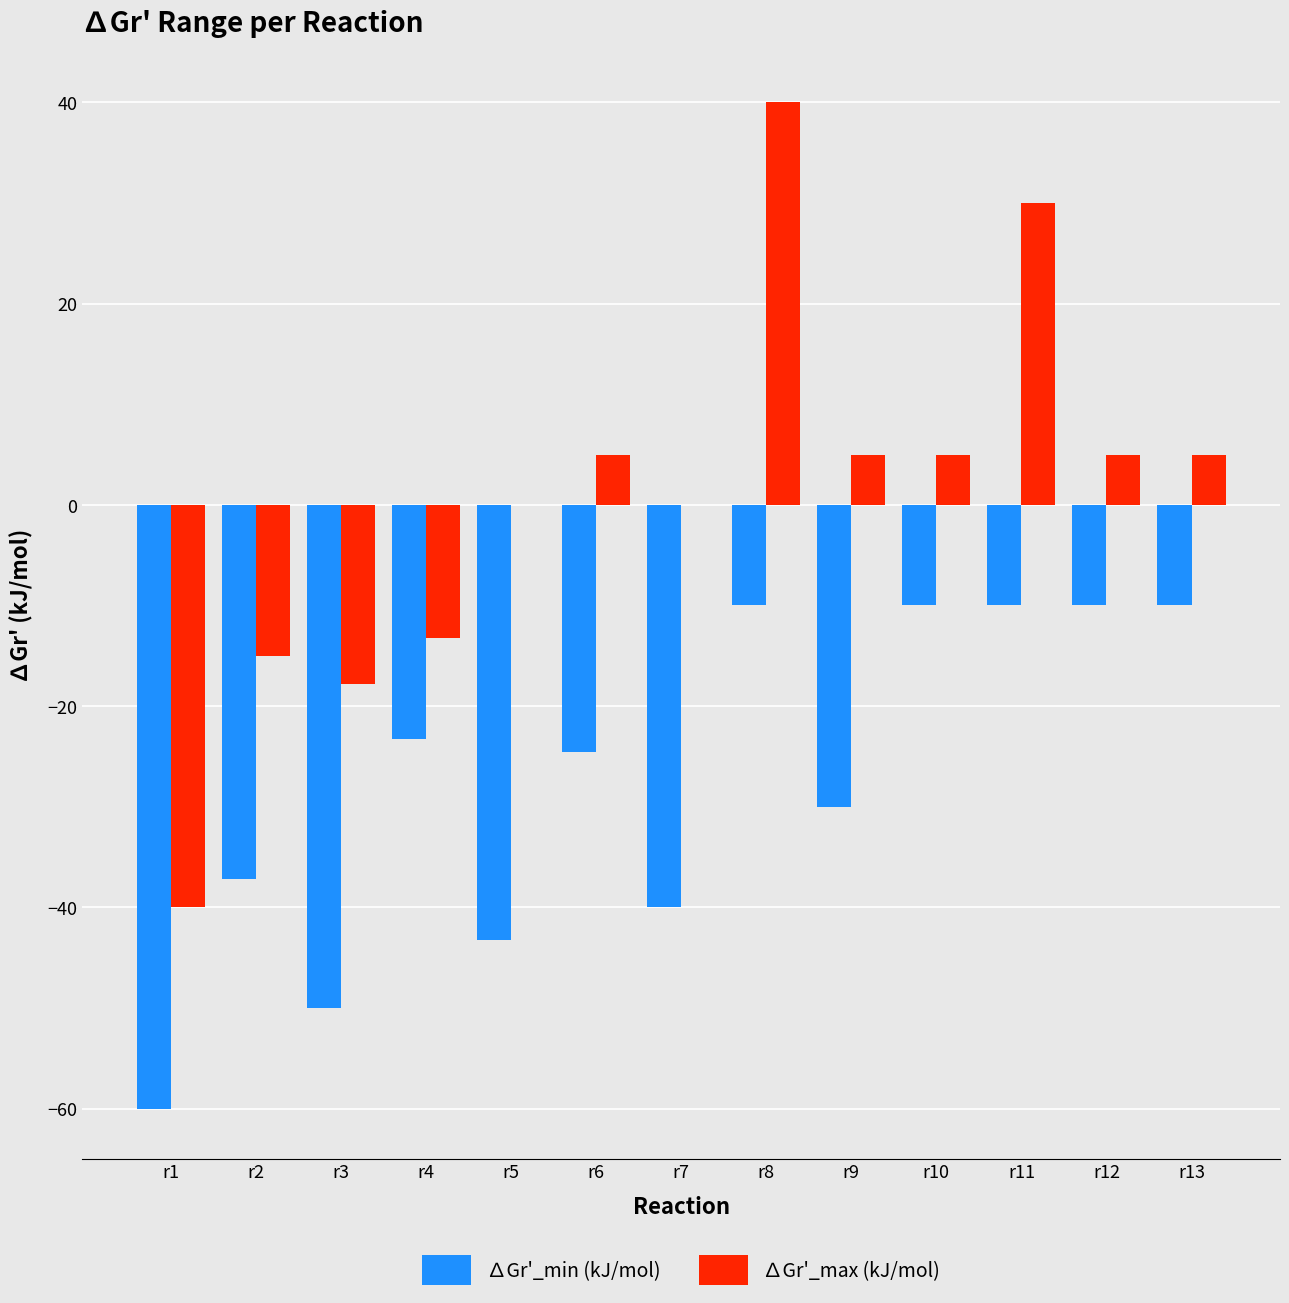

Which category has the highest value across all series?

r8